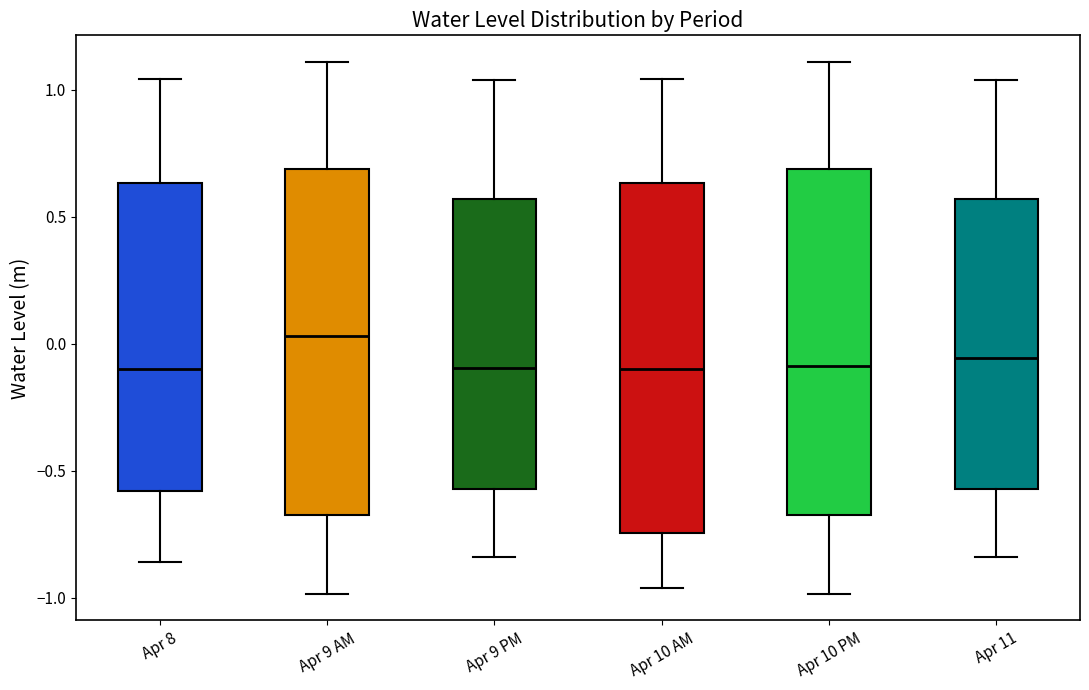

Reading left to right, transcribe this box plot: for each box, give where its median line is, the range the box spans, and where its two whiskers end, as read against the y-axis. The values are not printed on the chart, so give them approximately, as read against the axis.

Apr 8: median -0.10, box -0.60 to 0.65, whiskers -0.85 to 1.05
Apr 9 AM: median 0.05, box -0.65 to 0.70, whiskers -1.00 to 1.10
Apr 9 PM: median -0.10, box -0.55 to 0.55, whiskers -0.85 to 1.05
Apr 10 AM: median -0.10, box -0.75 to 0.65, whiskers -0.95 to 1.05
Apr 10 PM: median -0.10, box -0.65 to 0.70, whiskers -1.00 to 1.10
Apr 11: median -0.05, box -0.55 to 0.55, whiskers -0.85 to 1.05